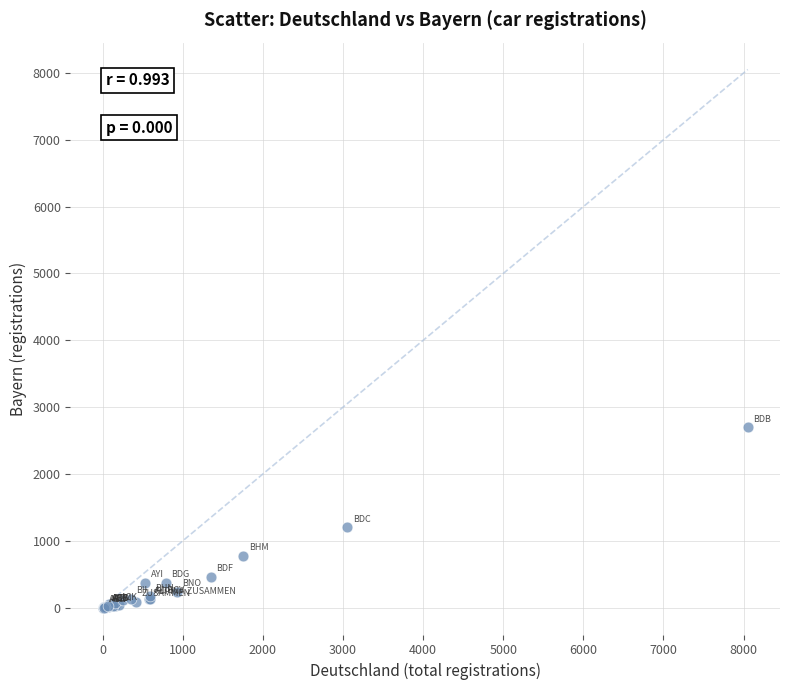

What Y value in the scatter plot is closest to 1351?

1206